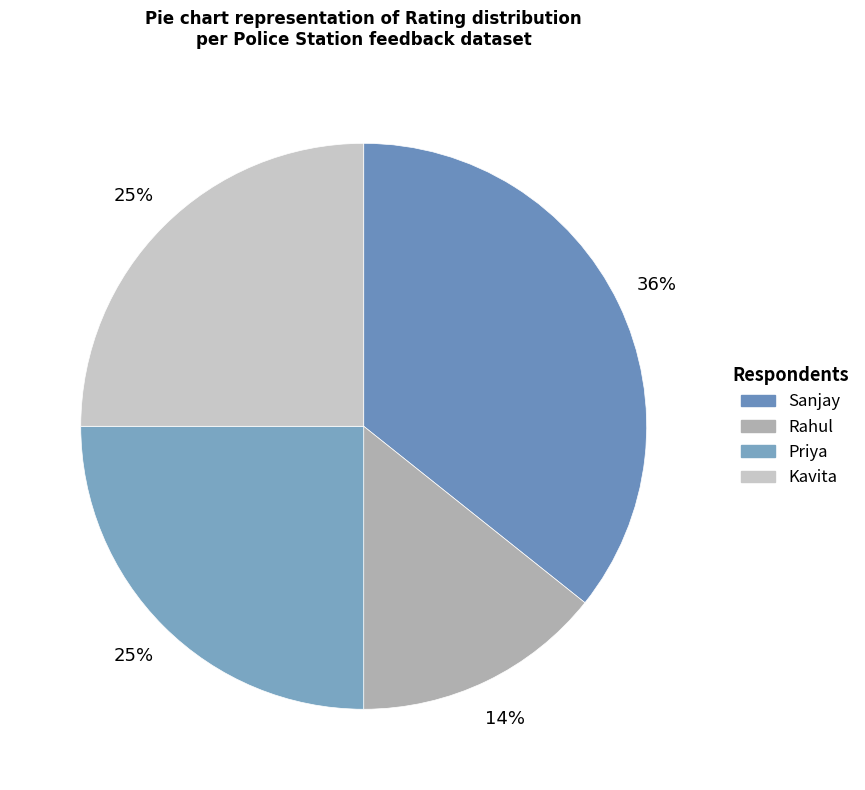

Count the number of slices in the pie.

4